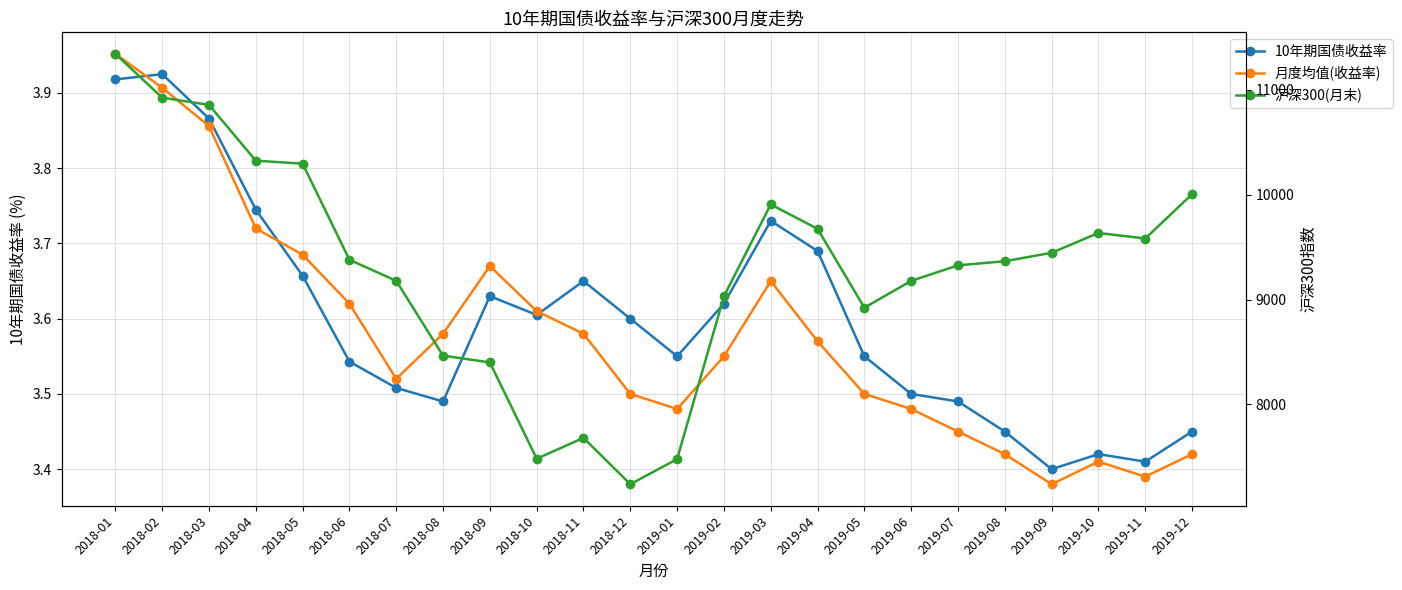

What is the sum of all 沪深300(月末) values?

223127.8